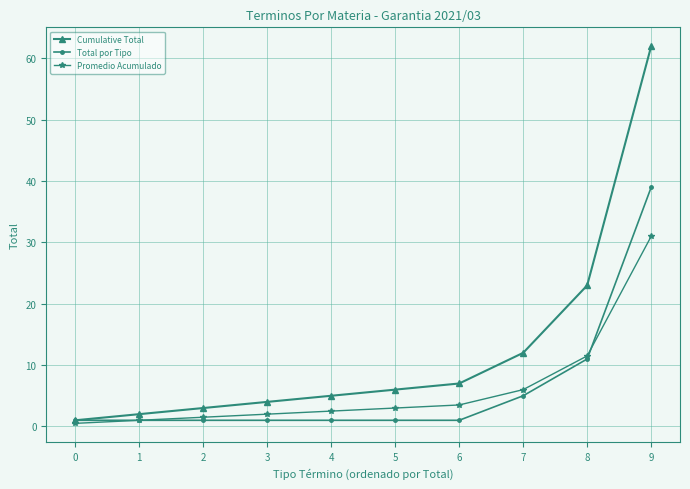

Reading left to right, list all the values displayed in this chart.

Cumulative Total: 0=1.0	1=2.0	2=3.0	3=4.0	4=5.0	5=6.0	6=7.0	7=12.0	8=23.0	9=62.0
Total por Tipo: 0=1.0	1=1.0	2=1.0	3=1.0	4=1.0	5=1.0	6=1.0	7=5.0	8=11.0	9=39.0
Promedio Acumulado: 0=0.5	1=1.0	2=1.5	3=2.0	4=2.5	5=3.0	6=3.5	7=6.0	8=11.5	9=31.0